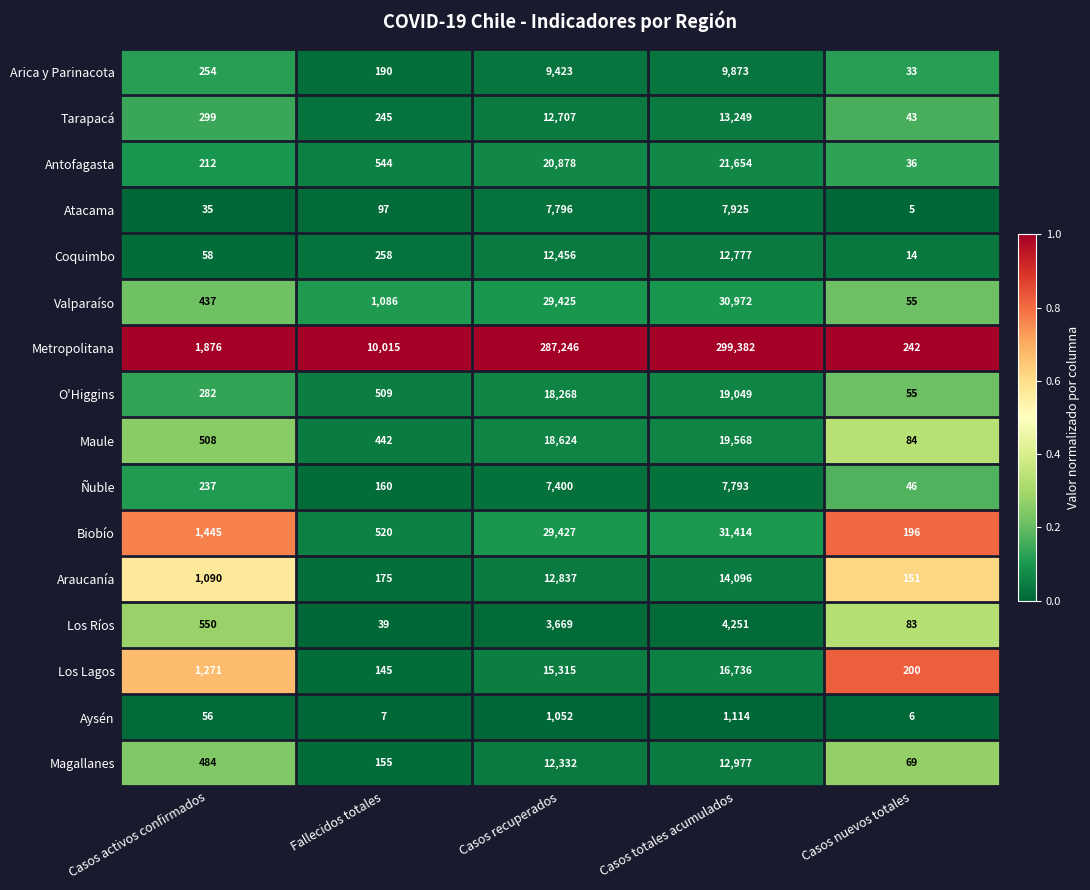

The value of Magallanes at Casos totales acumulados is 12977. True or false?

True